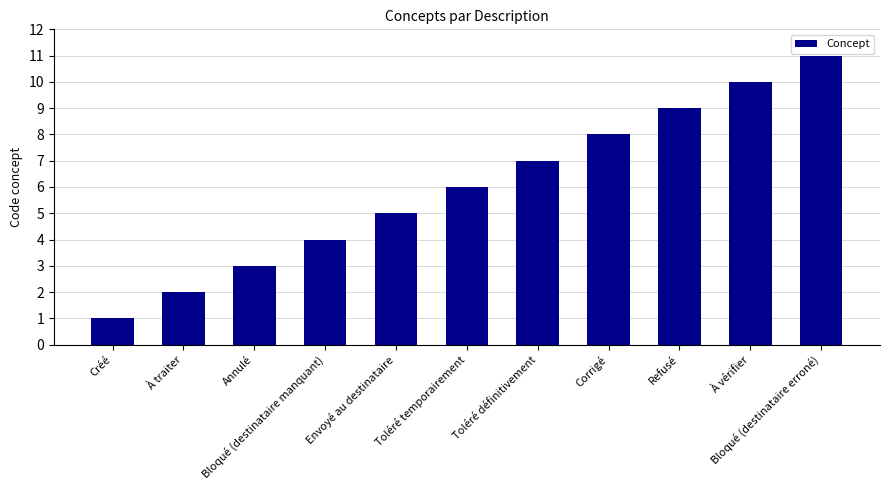

What is the smallest value displayed?

1